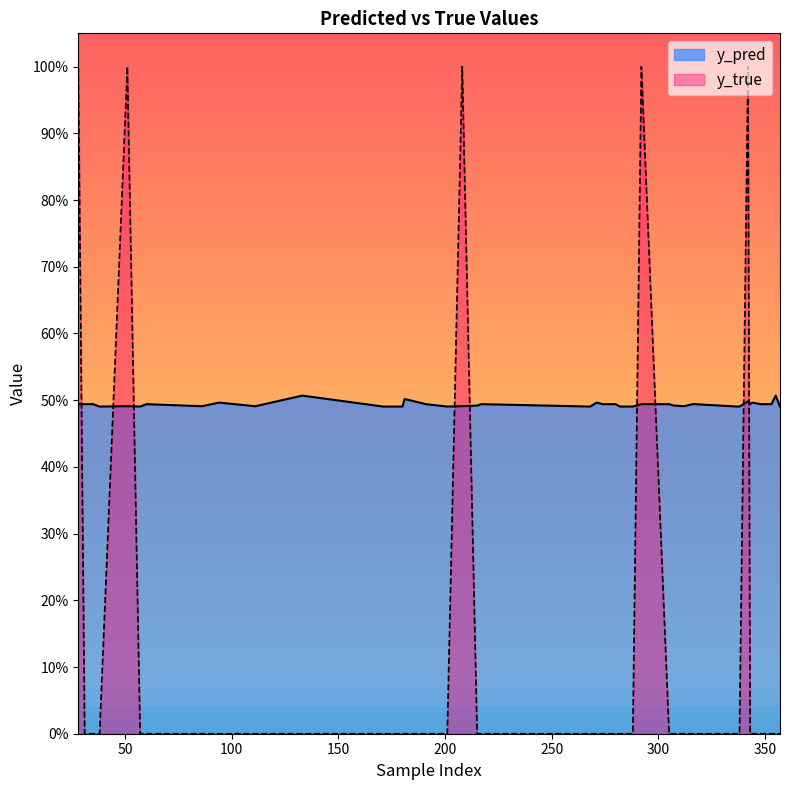

Reading left to right, list all the values displayed in this chart.

y_pred: 28=0.5	31=0.5	35=0.5	38=0.5	51=0.5	57=0.5	60=0.5	86=0.5	94=0.5	111=0.5	133=0.5	171=0.5	180=0.5	181=0.5	191=0.5	201=0.5	208=0.5	215=0.5	217=0.5	268=0.5	271=0.5	274=0.5	280=0.5	282=0.5	288=0.5	292=0.5	305=0.5	307=0.5	312=0.5	316=0.5	317=0.5	337=0.5	338=0.5	342=0.5	343=0.5	344=0.5	348=0.5	353=0.5	355=0.5	357=0.5
y_true: 28=1.0	31=0.0	35=0.0	38=0.0	51=1.0	57=0.0	60=0.0	86=0.0	94=0.0	111=0.0	133=0.0	171=0.0	180=0.0	181=0.0	191=0.0	201=0.0	208=1.0	215=0.0	217=0.0	268=0.0	271=0.0	274=0.0	280=0.0	282=0.0	288=0.0	292=1.0	305=0.0	307=0.0	312=0.0	316=0.0	317=0.0	337=0.0	338=0.0	342=1.0	343=0.0	344=0.0	348=0.0	353=0.0	355=0.0	357=0.0